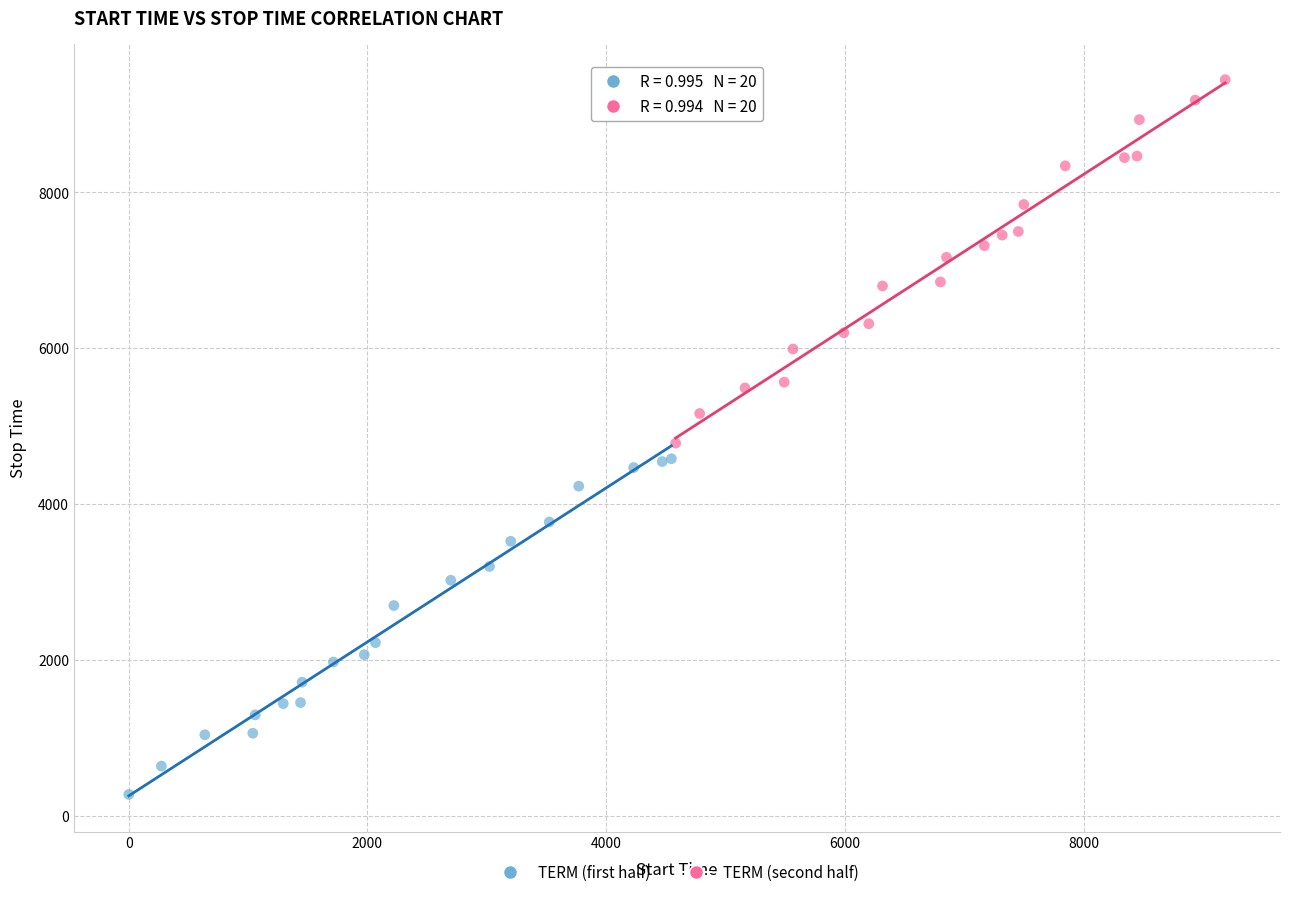

Which series contains the highest Y value?

TERM (second half)